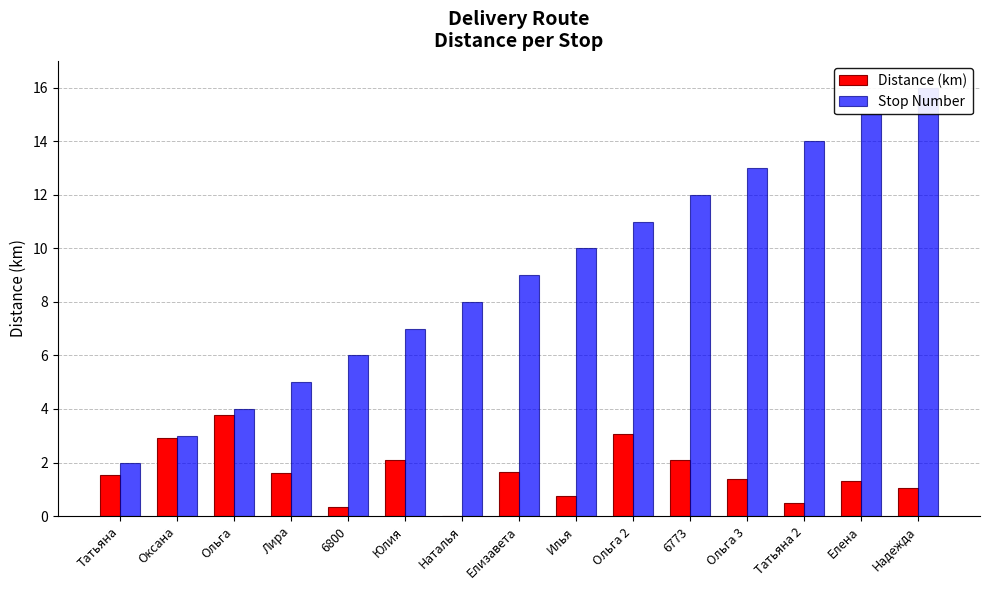

Rank the series by their maximum value, from lowest to highest.

Distance (km), Stop Number